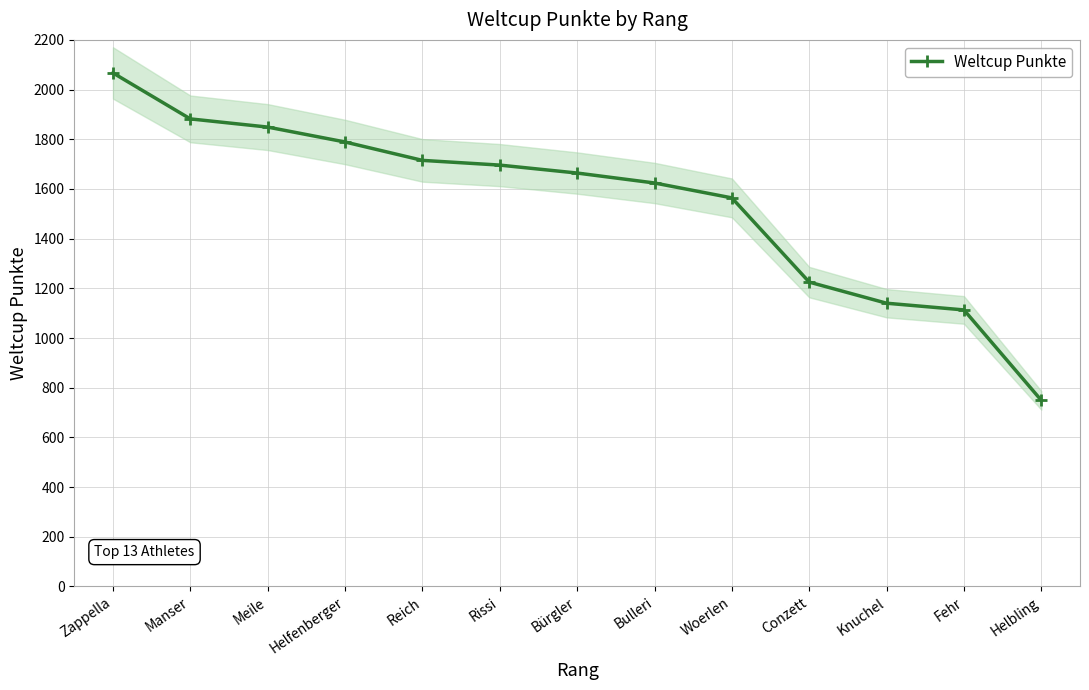

What position from the right is Woerlen?

5